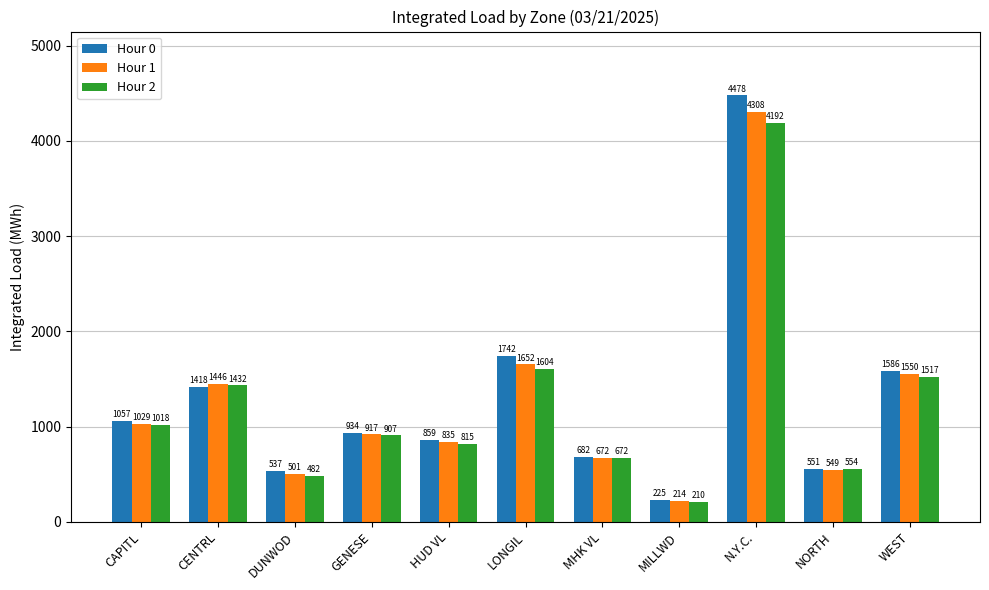

Is the value of Hour 0 at GENESE greater than the value of Hour 2 at NORTH?

Yes